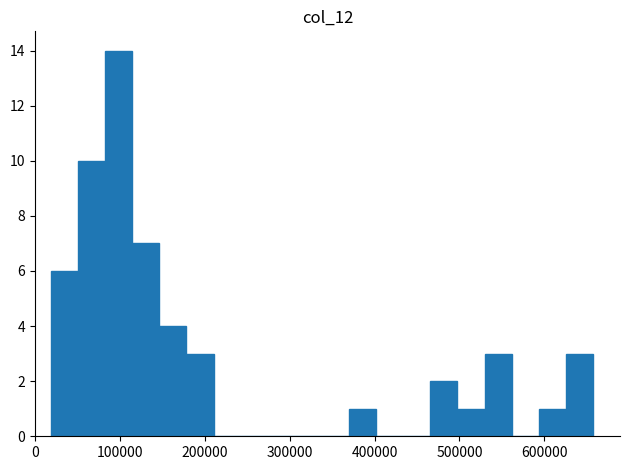

Around what value on the x-axis is the tallest bar? Give the approximate position of its centre, as read against the axis.

100000